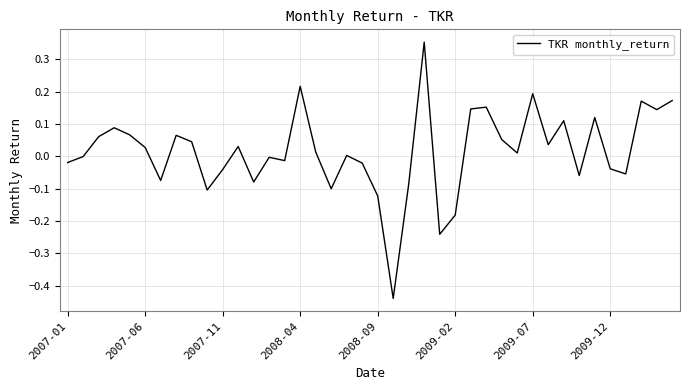

What is the difference between the maximum and minimum values?

0.8